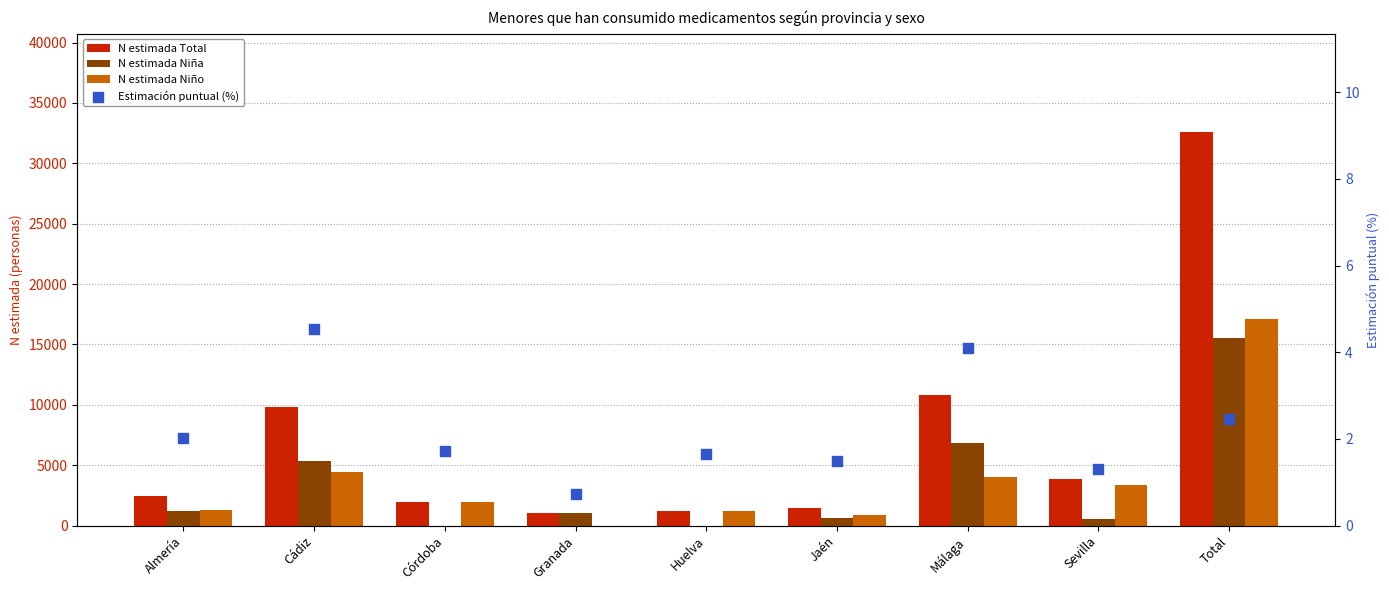

Which series reaches the maximum Y coordinate?

N estimada Total